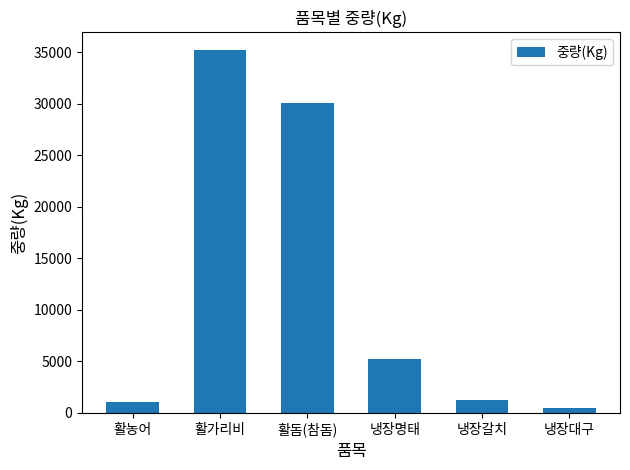

Between 냉장대구 and 활돔(참돔), which is larger?

활돔(참돔)